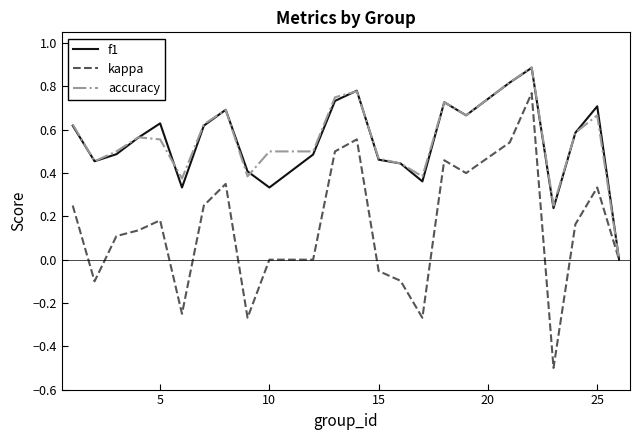

What is the minimum value for kappa?

-0.5